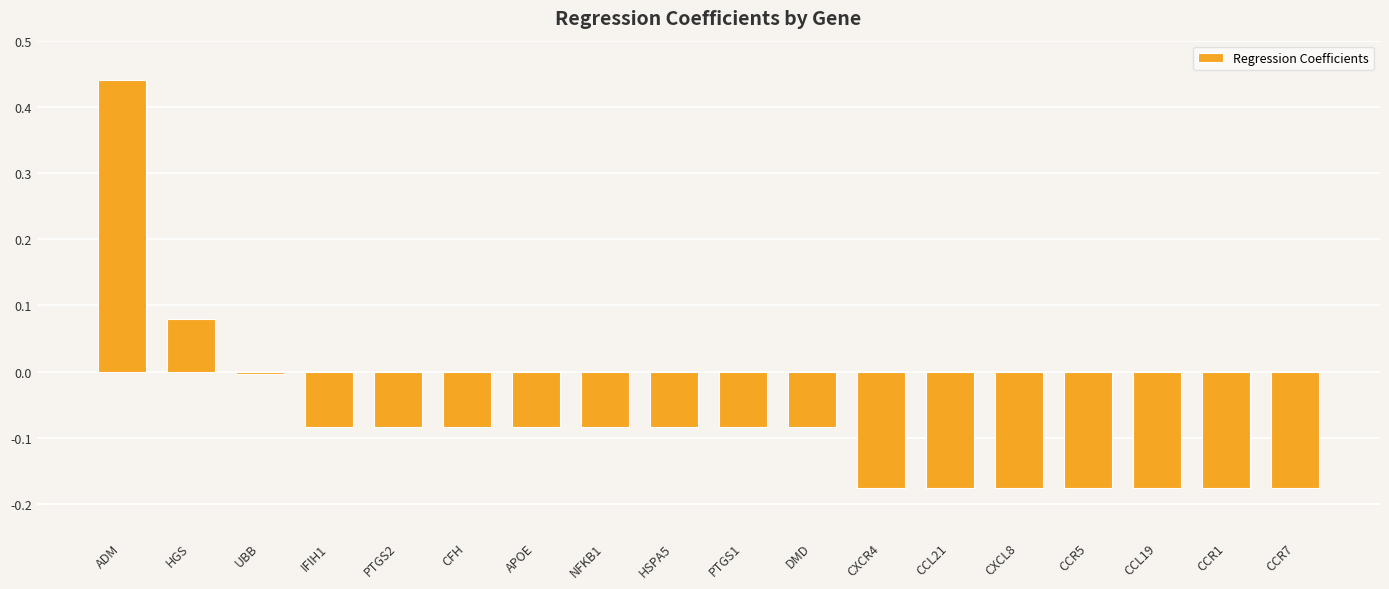

Where does the data first go above 0?

ADM